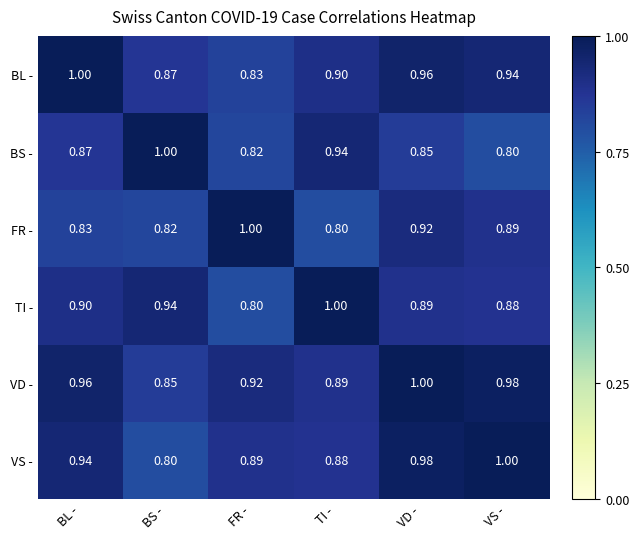

What is the greatest value displayed?

1.0